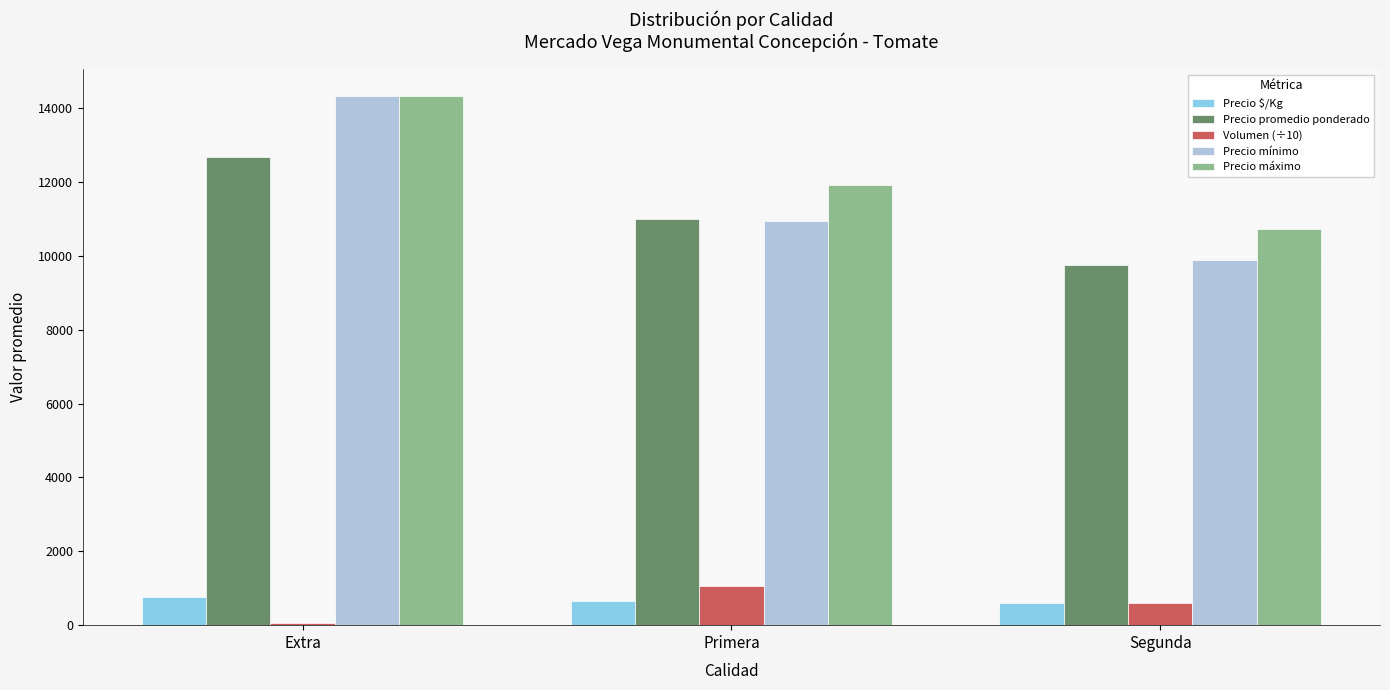

Is it true that Precio máximo equals 25554 at Extra?

False